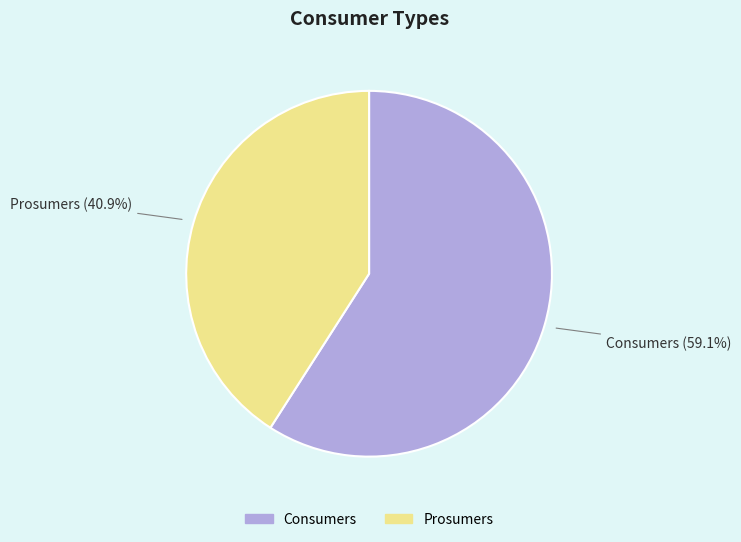

How many slices are in this pie chart?

2